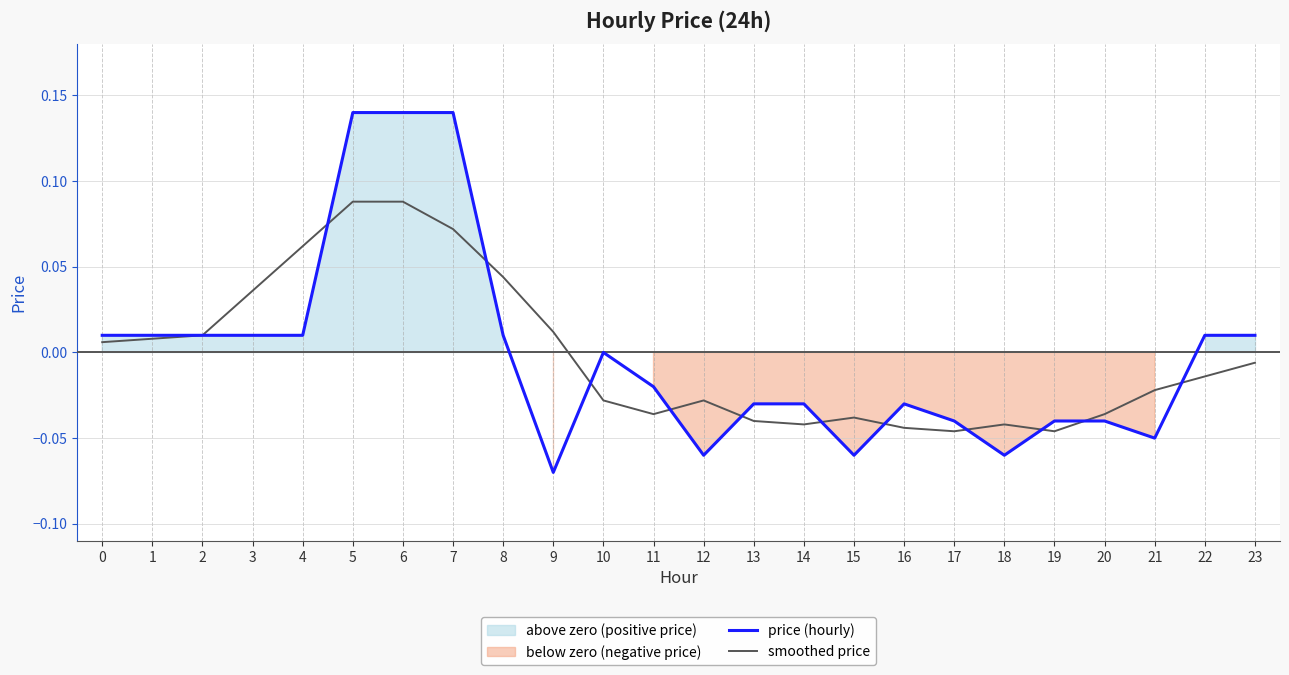

Is it true that smoothed price equals -0.0 at 16?

True